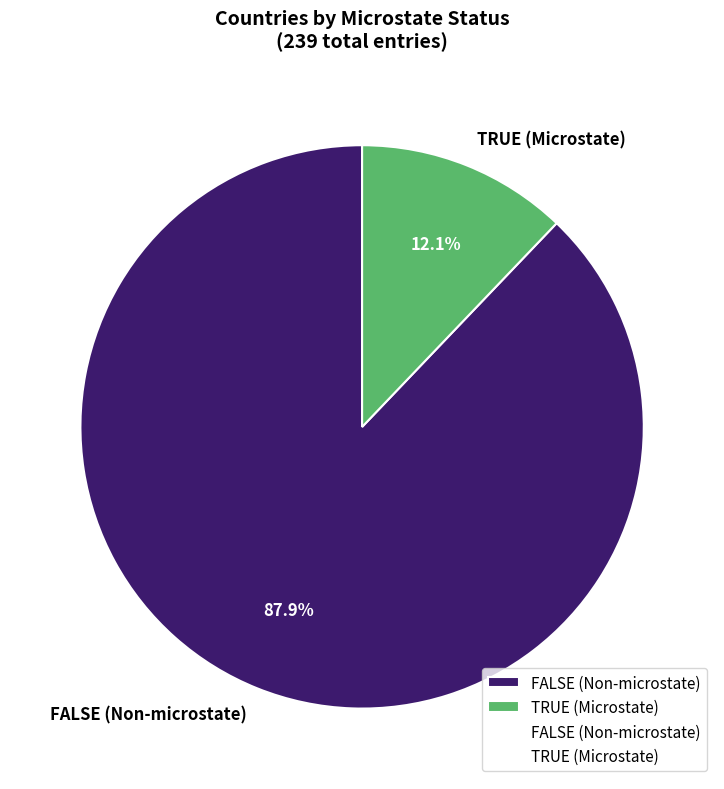

Between TRUE (Microstate) and FALSE (Non-microstate), which is larger?

FALSE (Non-microstate)